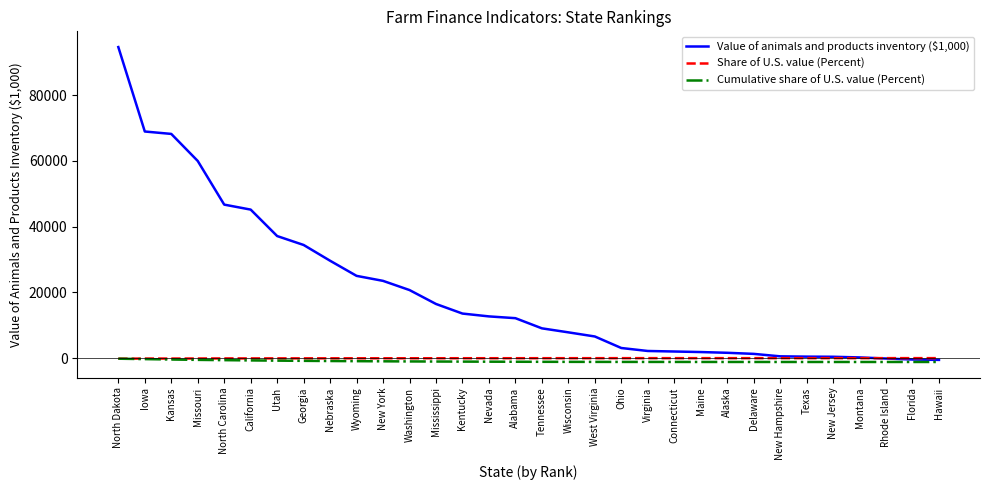

Is it true that Value of animals and products inventory ($1,000) equals 29638.0 at Nebraska?

True